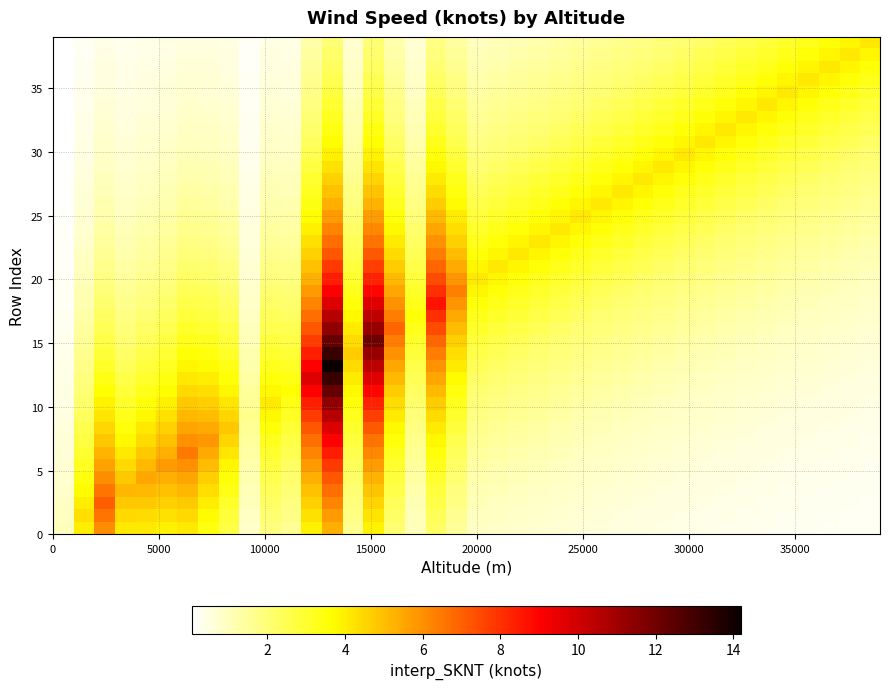

Count the number of categories in the chart.

40